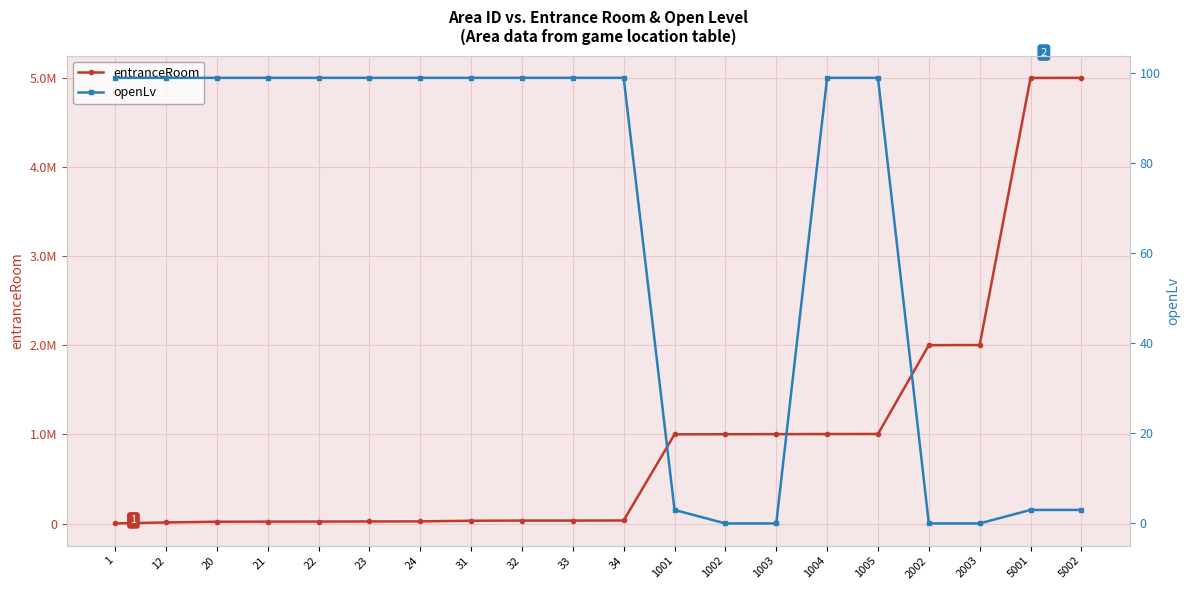

True or false: openLv and entranceRoom cross at least once.

False